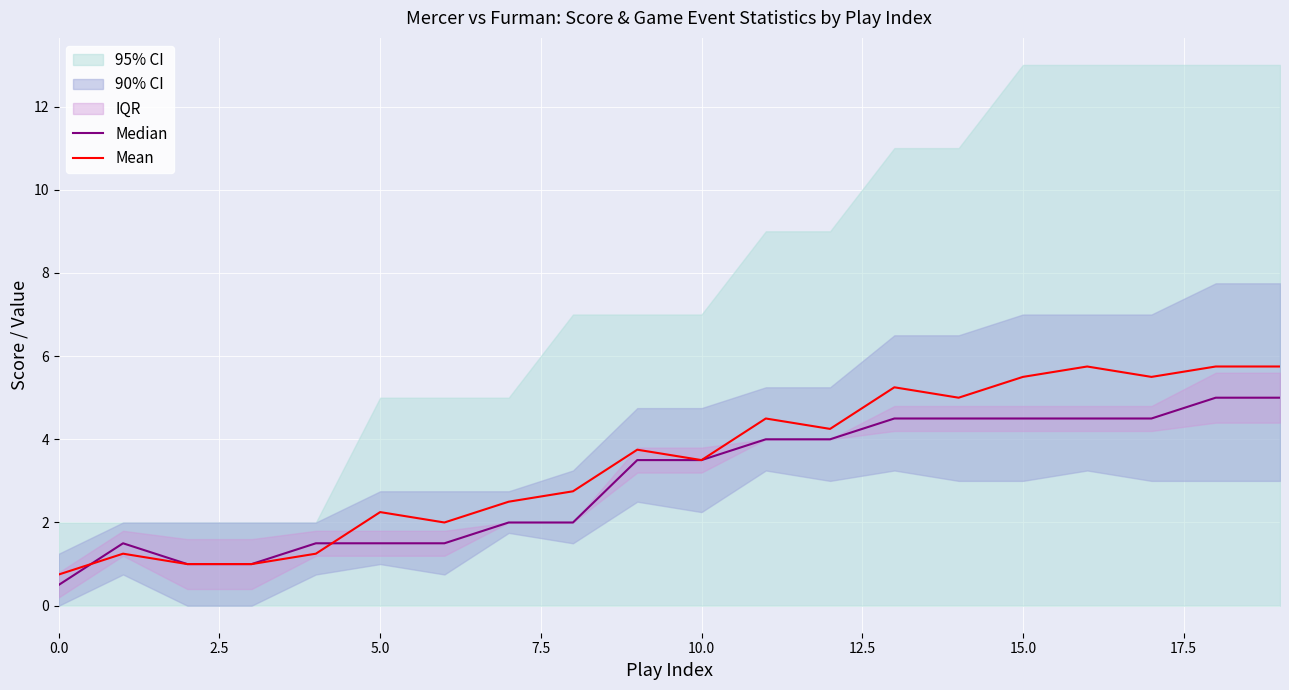

In Median, how many points are higher than both neighbors (excluding endpoints)?

1